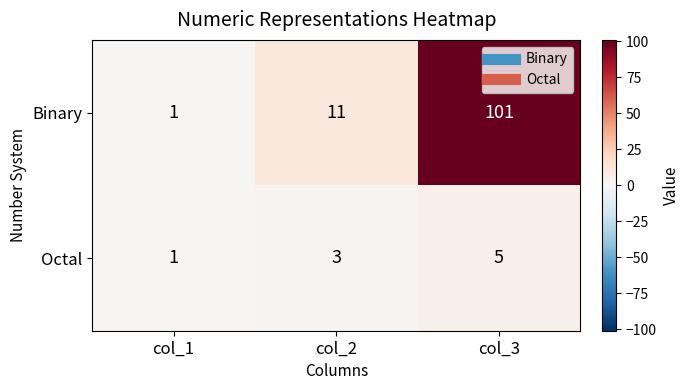

Which series changed the most between col_2 and col_3?

Binary